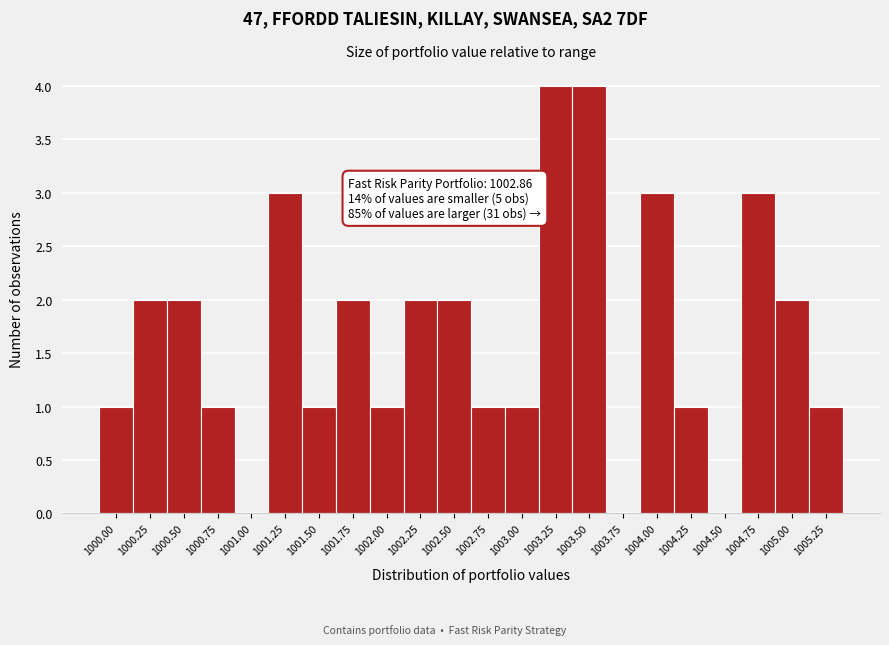

Reading left to right, what are all the values shown in this chart?

1000.00=1	1000.25=2	1000.50=2	1000.75=1	1001.00=0	1001.25=3	1001.50=1	1001.75=2	1002.00=1	1002.25=2	1002.50=2	1002.75=1	1003.00=1	1003.25=4	1003.50=4	1003.75=0	1004.00=3	1004.25=1	1004.50=0	1004.75=3	1005.00=2	1005.25=1